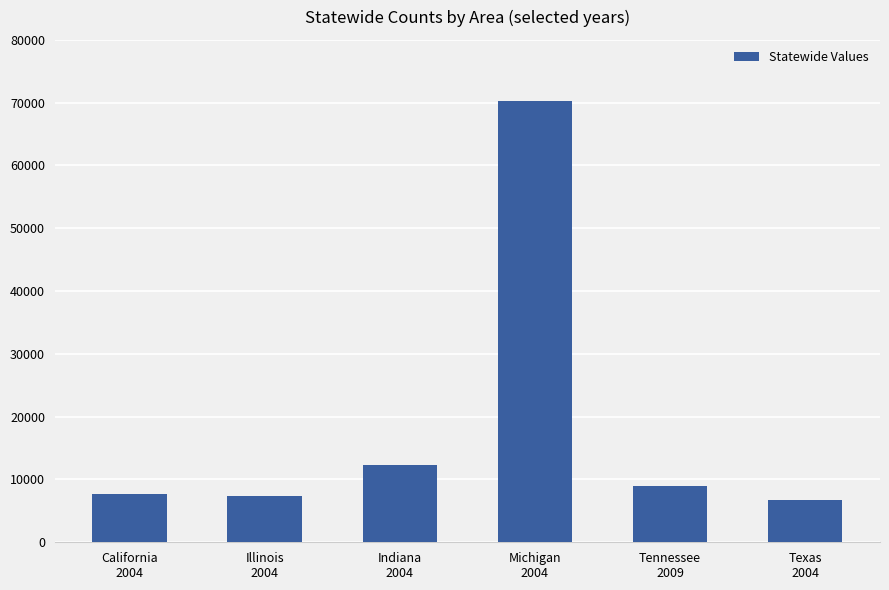

What is the smallest value displayed?

6756